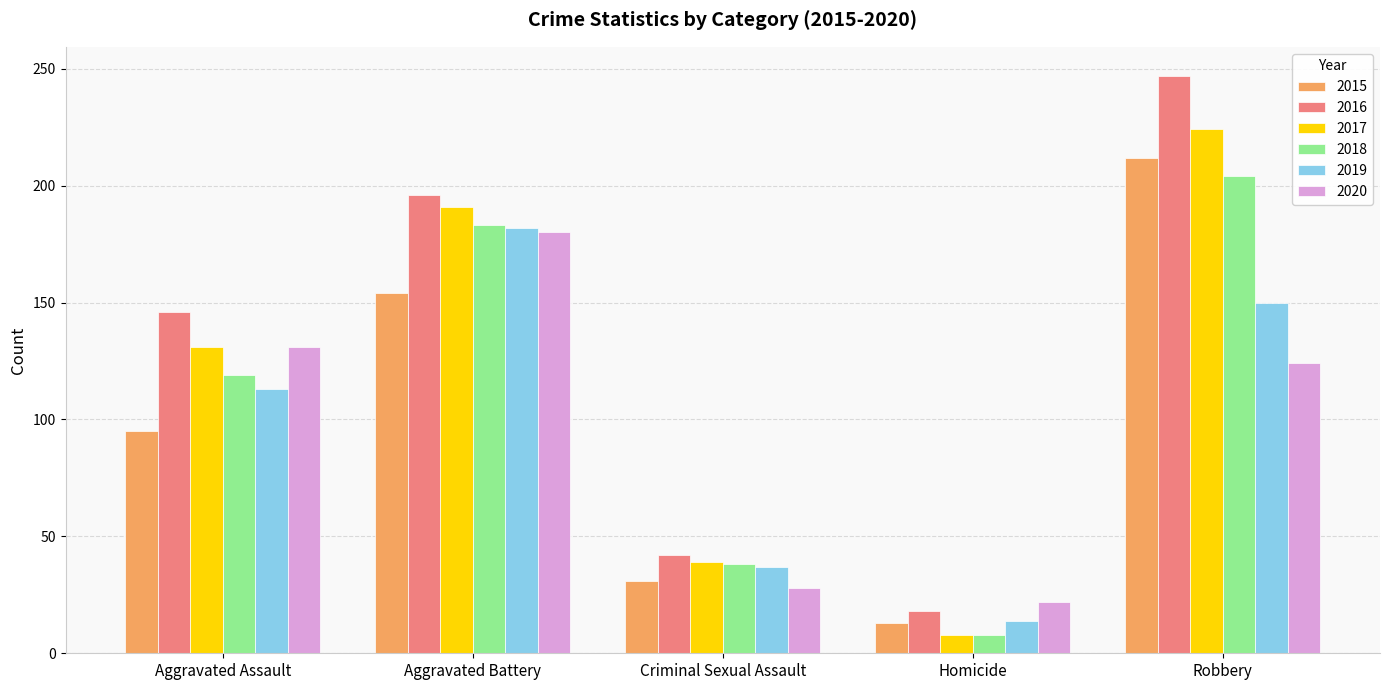

True or false: 2016 has a value of 281 at Aggravated Battery.

False